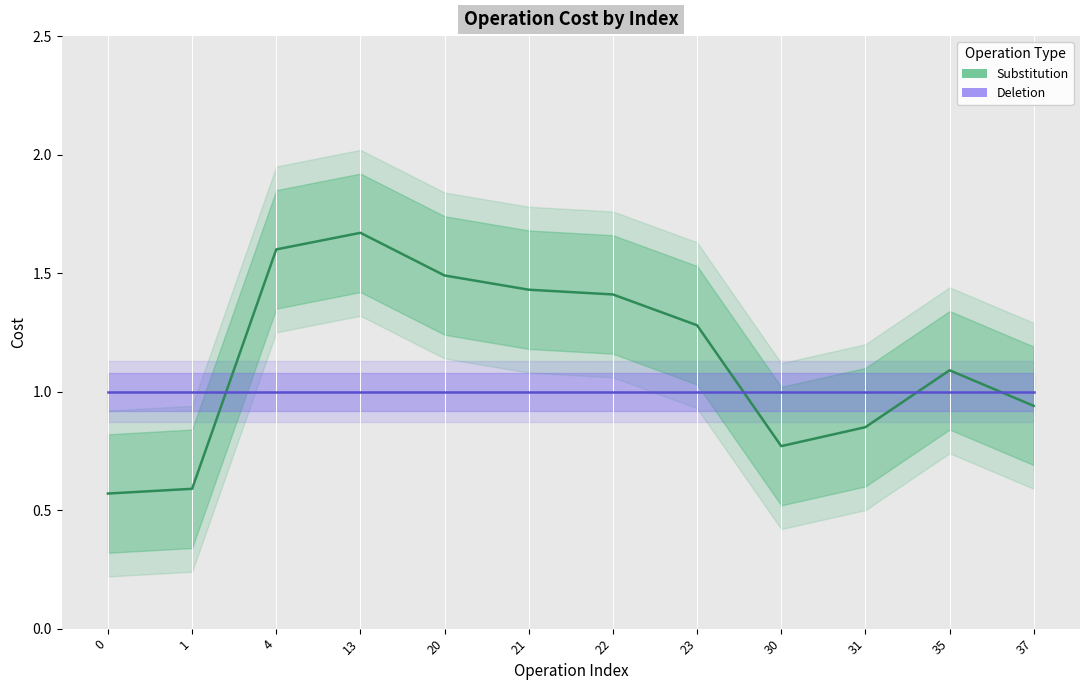

What is the maximum value shown in the chart?

1.7